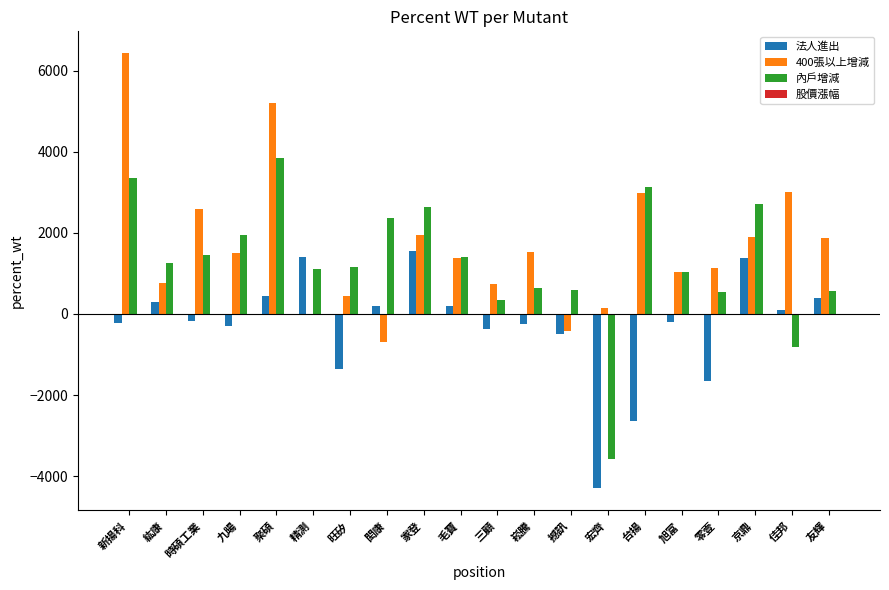

At which category does the chart reach its peak across all series?

新揚科